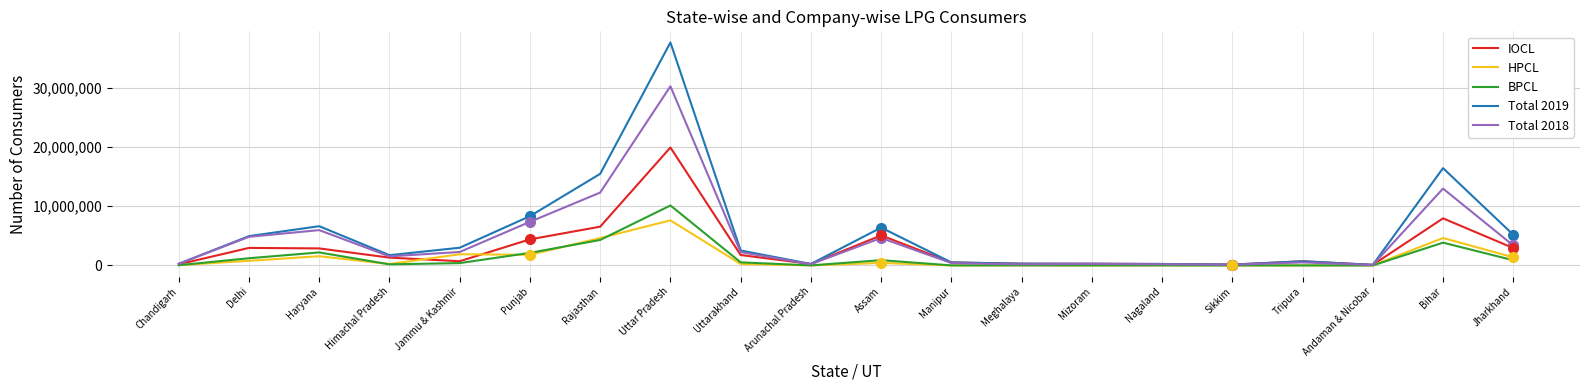

What is the total value across all series at Himachal Pradesh?

4980586